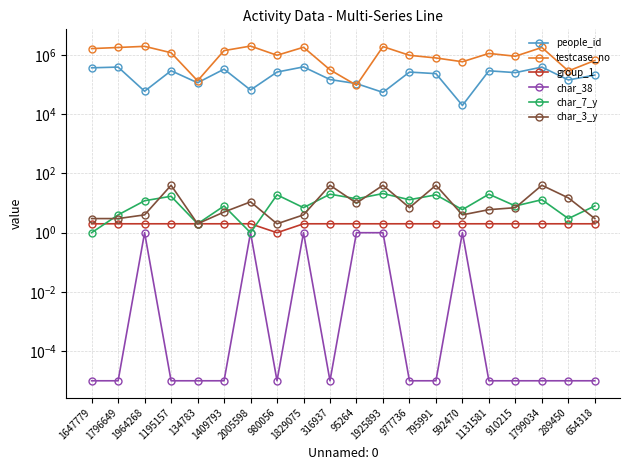

Rank the categories by people_id value from highest to lowest.

1829075, 1799034, 1796649, 1647779, 1409793, 1195157, 1131581, 980056, 977736, 910215, 795991, 654318, 316937, 289450, 134783, 95264, 2005598, 1964268, 1925893, 592470